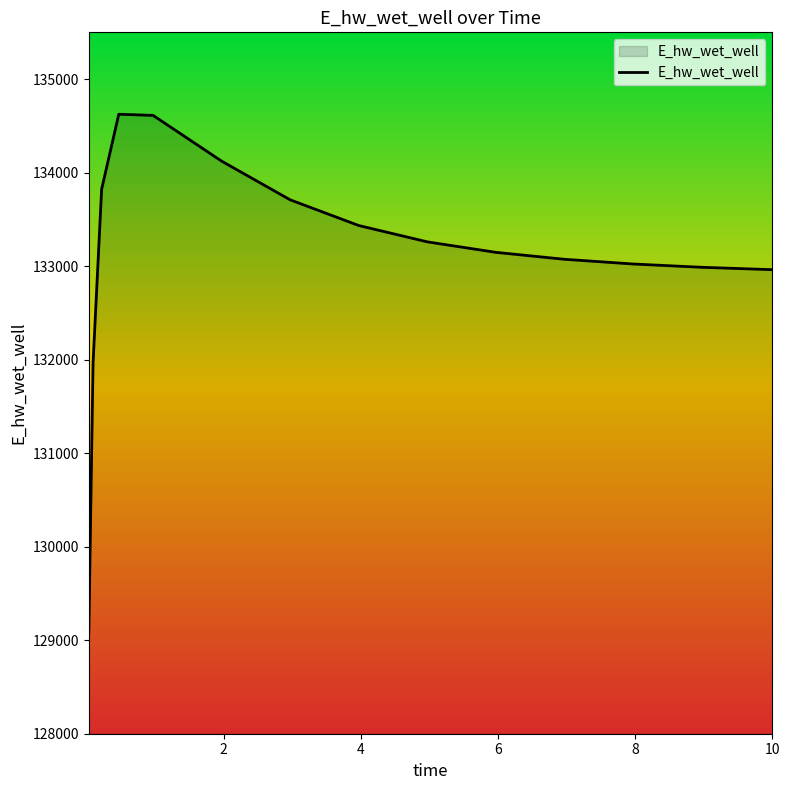

What is the smallest value displayed?

129068.8